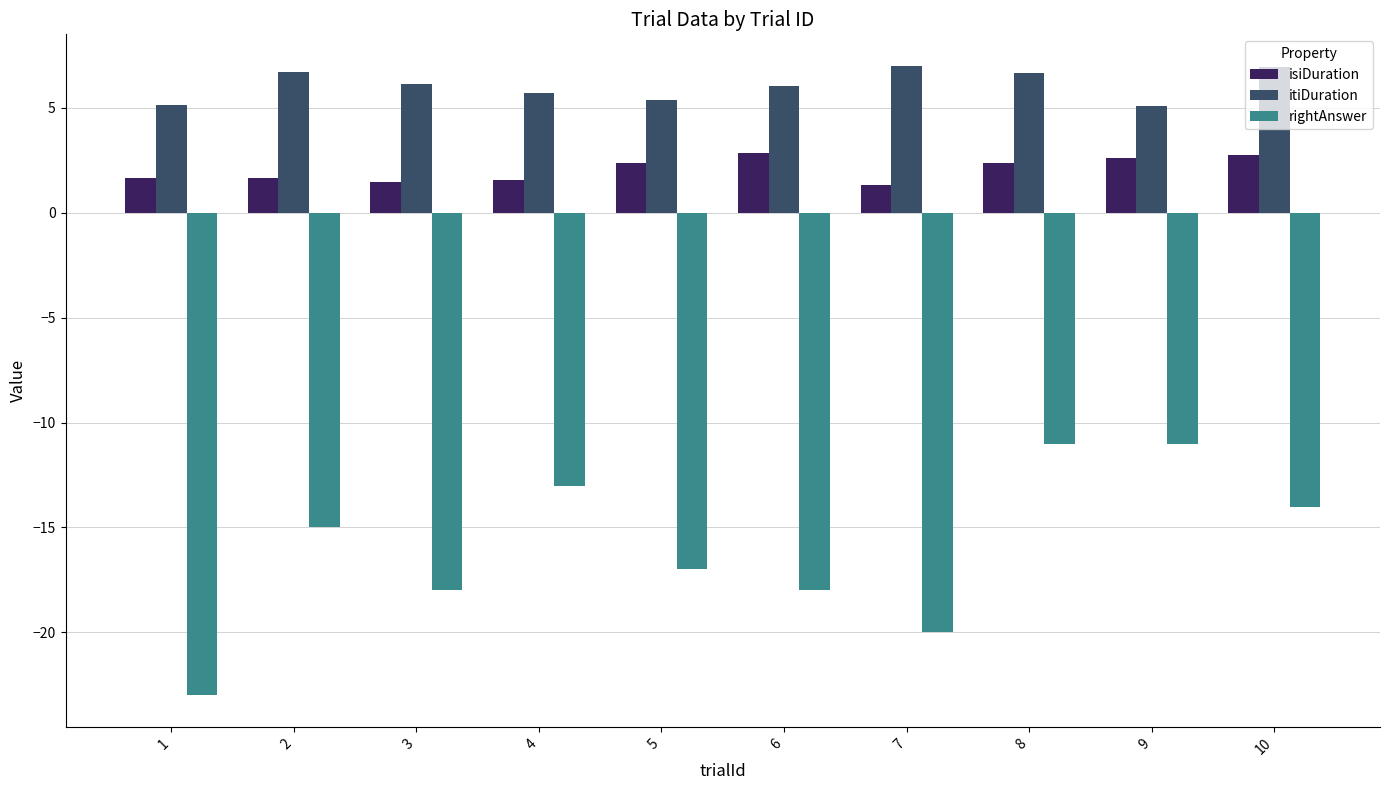

What is the highest value of the rightAnswer series?

-11.0